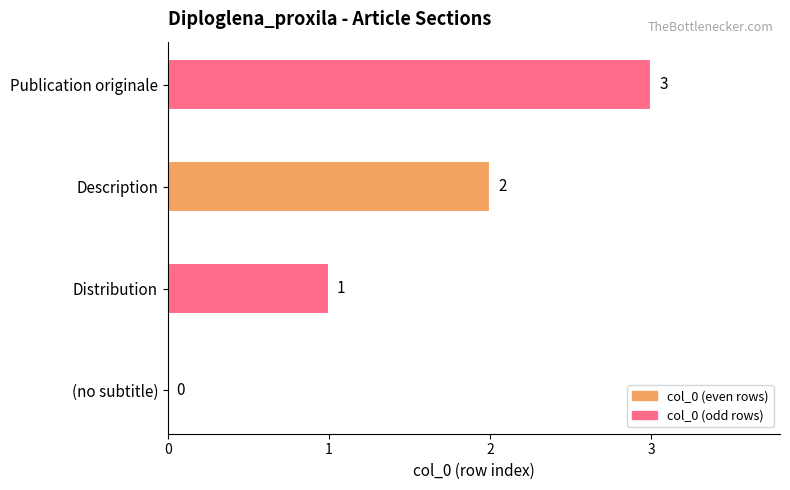

How many values are between 1 and 3?

3